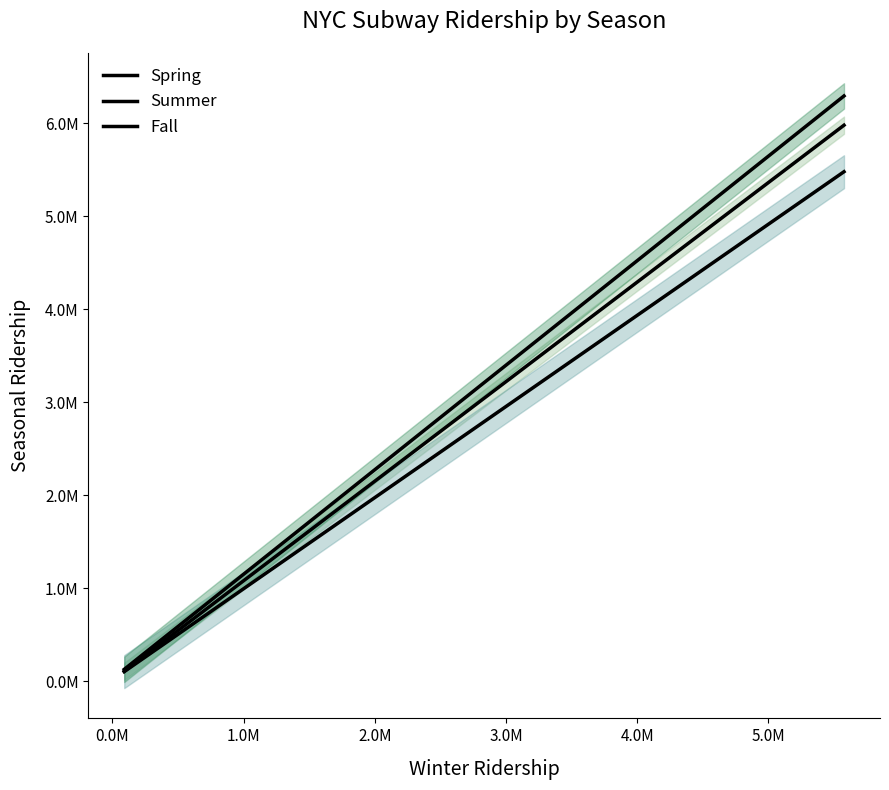

Reading left to right, extract all data points from this chart.

Spring: 0=1525433	1=715083	2=627894	3=272798	4=1685177	5=96209	6=157257	7=519380	8=477124	9=119923	10=120389	11=497830	12=732747	13=369421	14=817180	15=118737	16=518668	17=767613	18=1439827	19=1519865	20=571732	21=298577	22=648921	23=204739	24=3030838	25=2782767	26=5850396	27=551395	28=154529	29=1311474	30=524911	31=380165	32=142652	33=144098	34=589996	35=1472944	36=227186	37=441699	38=378970	39=1380091
Summer: 0=1459053	1=642175	2=535539	3=269446	4=1457194	5=86385	6=138507	7=432071	8=554379	9=115006	10=105515	11=452408	12=648754	13=349813	14=650206	15=109804	16=440394	17=734617	18=1341155	19=1449339	20=514964	21=267995	22=602578	23=185162	24=2901242	25=2470743	26=5297147	27=474689	28=142424	29=1172186	30=486626	31=330925	32=124670	33=139120	34=488841	35=1741023	36=215784	37=385119	38=335865	39=1261004
Fall: 0=1787482	1=767166	2=688518	3=272746	4=1591910	5=94869	6=159965	7=569445	8=649975	9=116436	10=136681	11=538212	12=720845	13=379306	14=1045253	15=133288	16=582809	17=842366	18=1516498	19=1574075	20=631933	21=321599	22=750481	23=231431	24=3108711	25=2870082	26=6207206	27=590462	28=166049	29=1355584	30=607598	31=358307	32=155799	33=142762	34=623884	35=1730264	36=233447	37=461803	38=395565	39=1413054